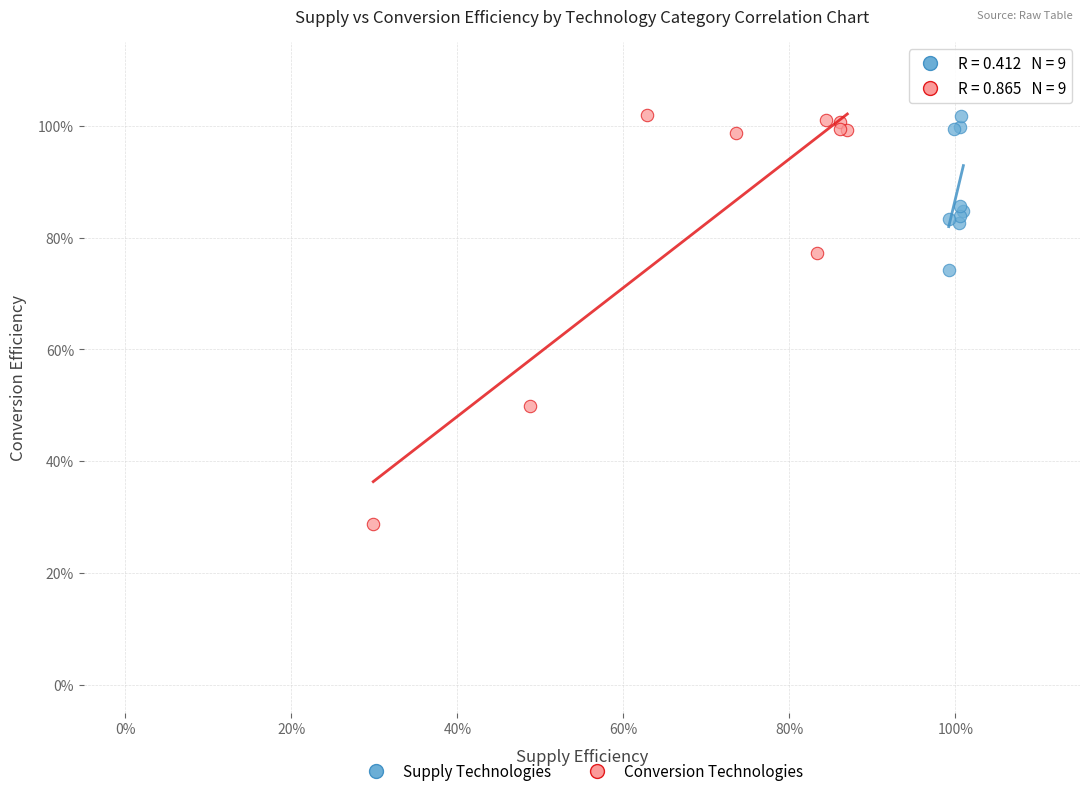

What are all the series names shown in the legend?

Supply Technologies, Conversion Technologies